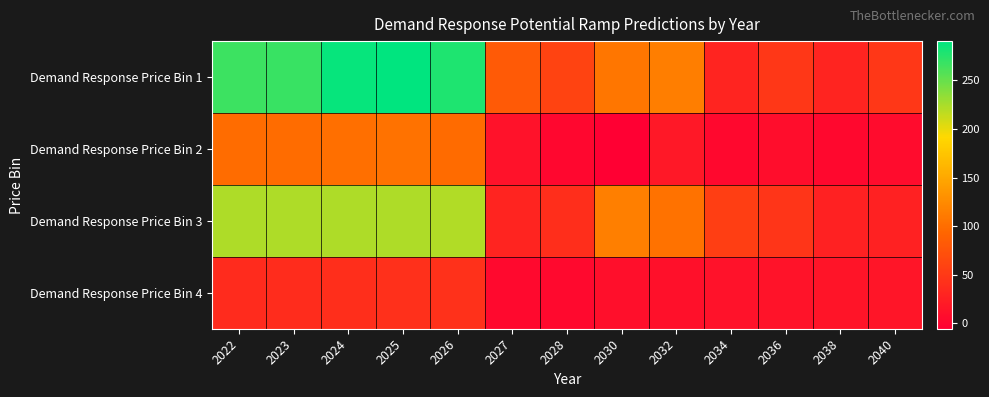

Reading left to right, what are all the values shown in this chart?

Demand Response Price Bin 1: 2022=266.6	2023=268.4	2024=287.3	2025=290.5	2026=278.3	2027=81.6	2028=59.5	2030=107.4	2032=114.2	2034=29.8	2036=47.7	2038=30.1	2040=48.7
Demand Response Price Bin 2: 2022=98.8	2023=99.0	2024=101.4	2025=104.3	2026=98.2	2027=12.6	2028=1.4	2030=-5.5	2032=18.5	2034=3.7	2036=8.1	2038=3.5	2040=7.0
Demand Response Price Bin 3: 2022=223.1	2023=223.1	2024=222.8	2025=222.3	2026=221.5	2027=29.2	2028=40.2	2030=115.3	2032=103.2	2034=55.6	2036=47.0	2038=27.4	2040=27.0
Demand Response Price Bin 4: 2022=37.0	2023=38.2	2024=39.6	2025=41.0	2026=42.6	2027=4.3	2028=4.6	2030=10.6	2032=11.6	2034=12.3	2036=13.6	2038=14.6	2040=16.4